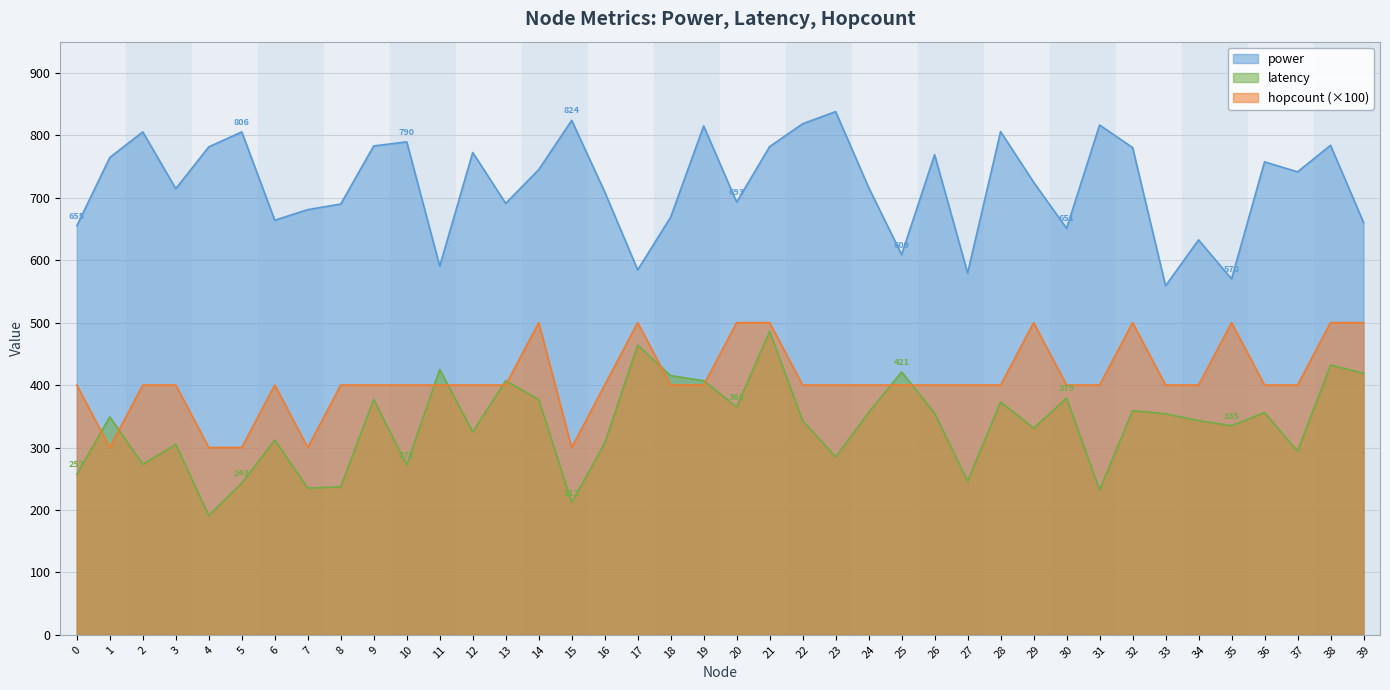

True or false: power has a value of 1152.3 at 9.

False